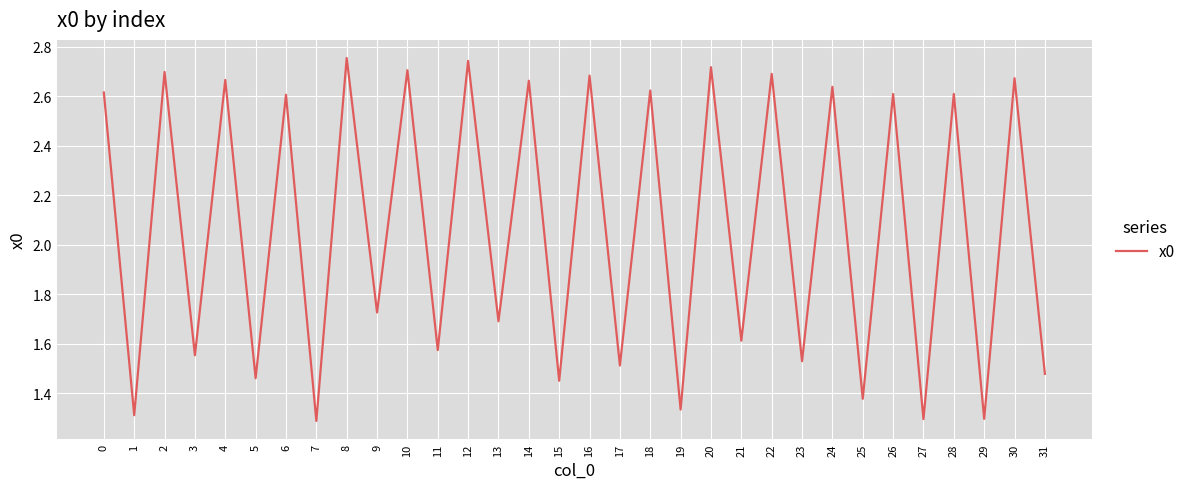

True or false: the data has more than 1 interior local peaks.

True